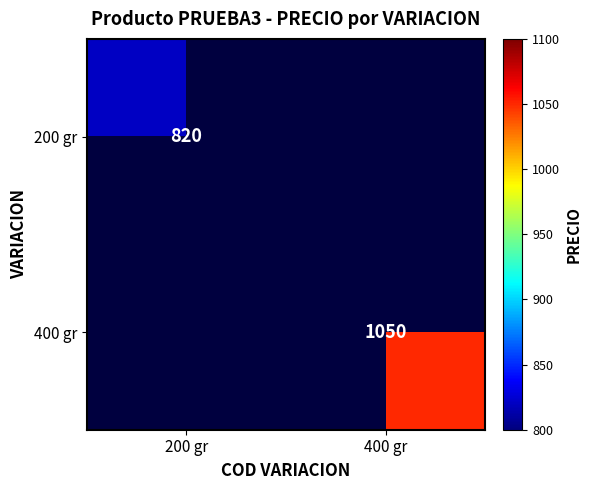

The 200 gr series shows 820 at 200 gr. True or false?

True